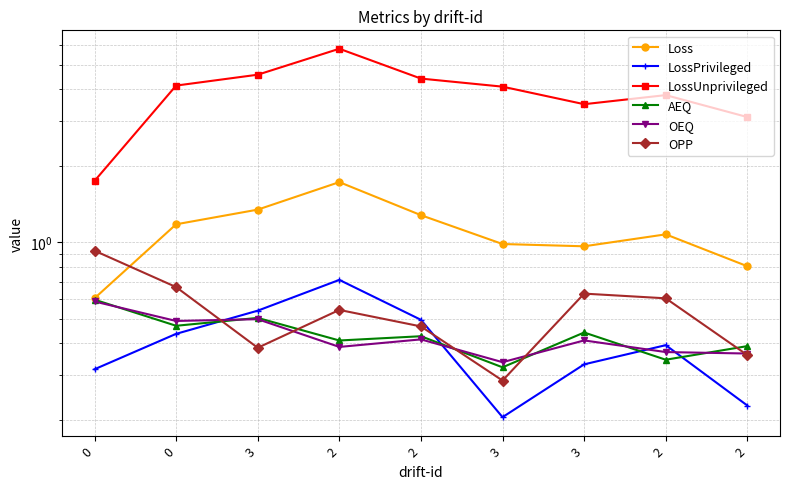

True or false: OEQ and AEQ cross at least once.

True